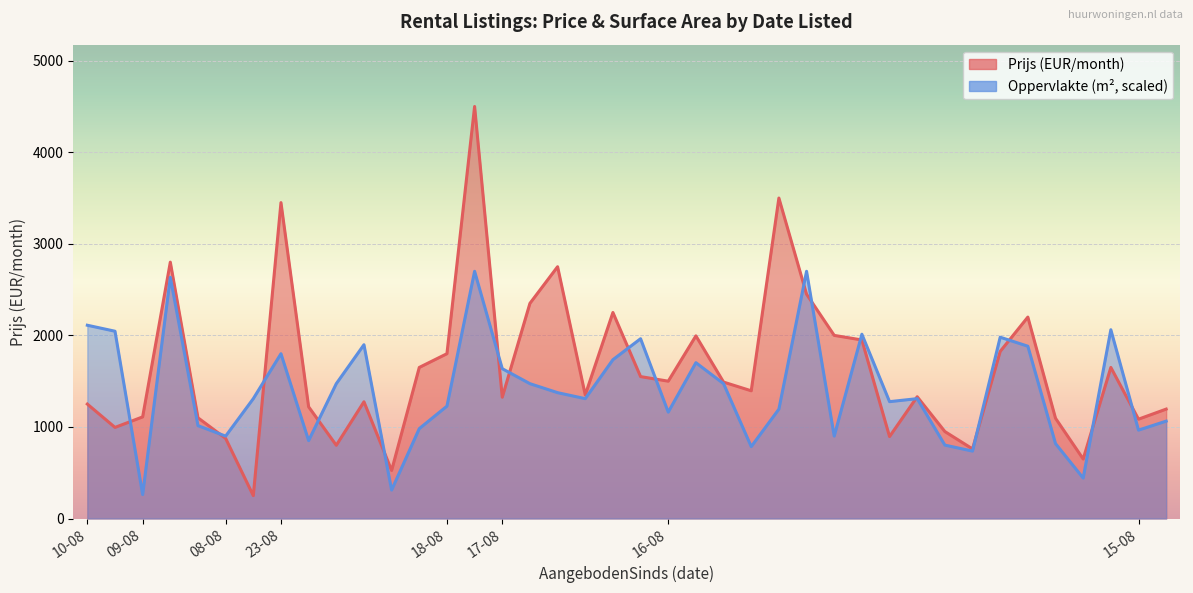

What is the difference between the second highest and second lowest values in the Oppervlakte series?

2389.1